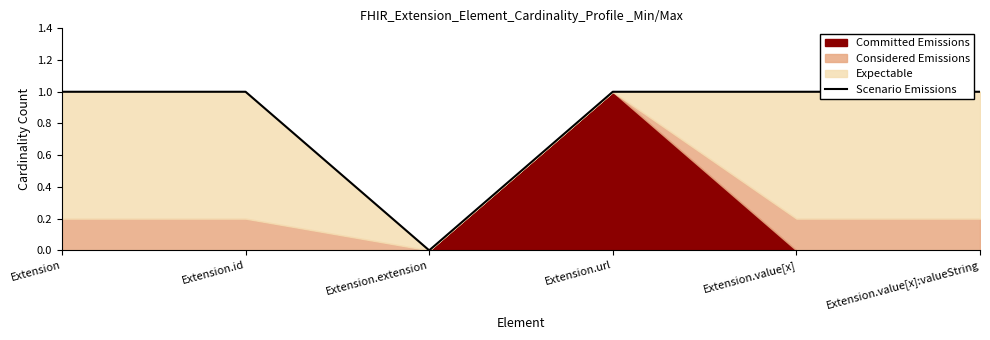

Is it true that the value at Extension.extension is 0?

True